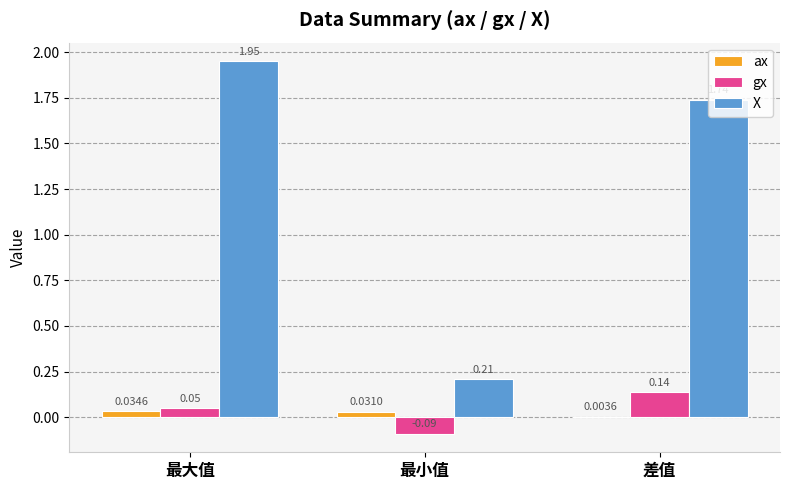

Which series changed the most between 最大值 and 差值?

X